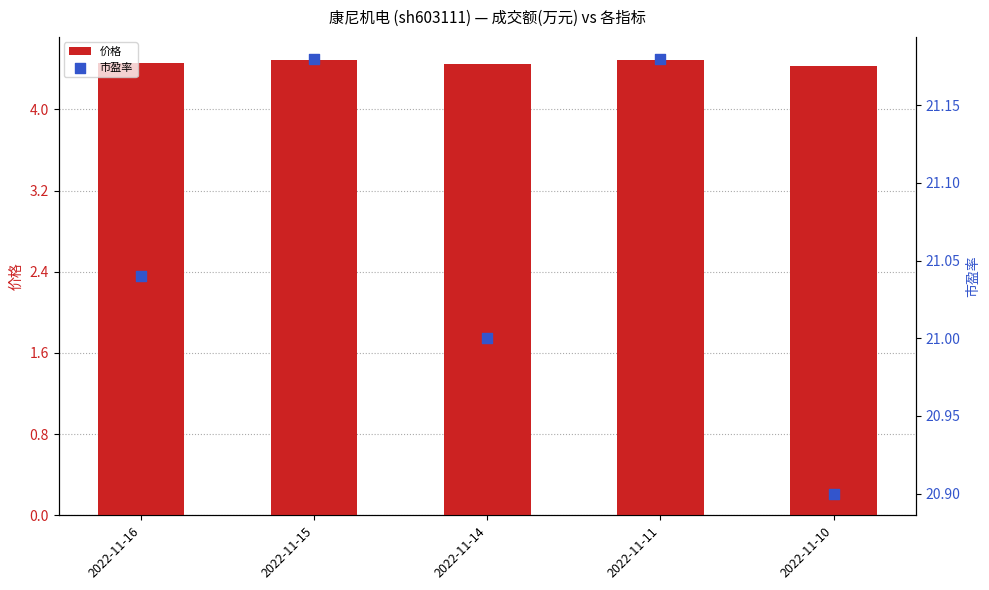

What are all the series names shown in the legend?

价格, 市盈率